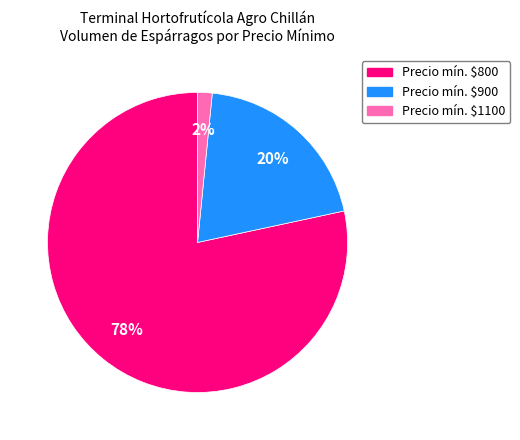

To the nearest percent, what is the average slice percentage?

33%